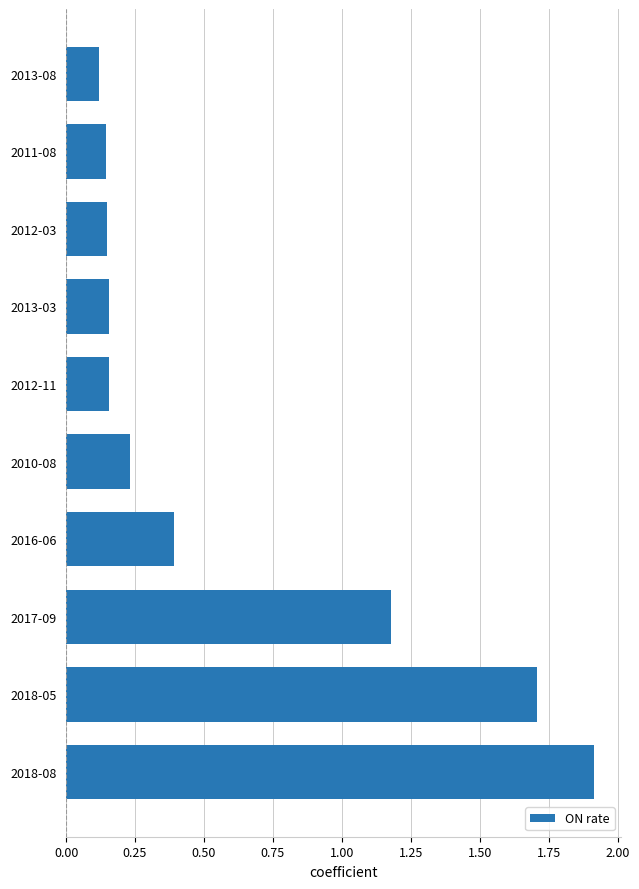

What is the difference between the maximum and minimum values?

1.8